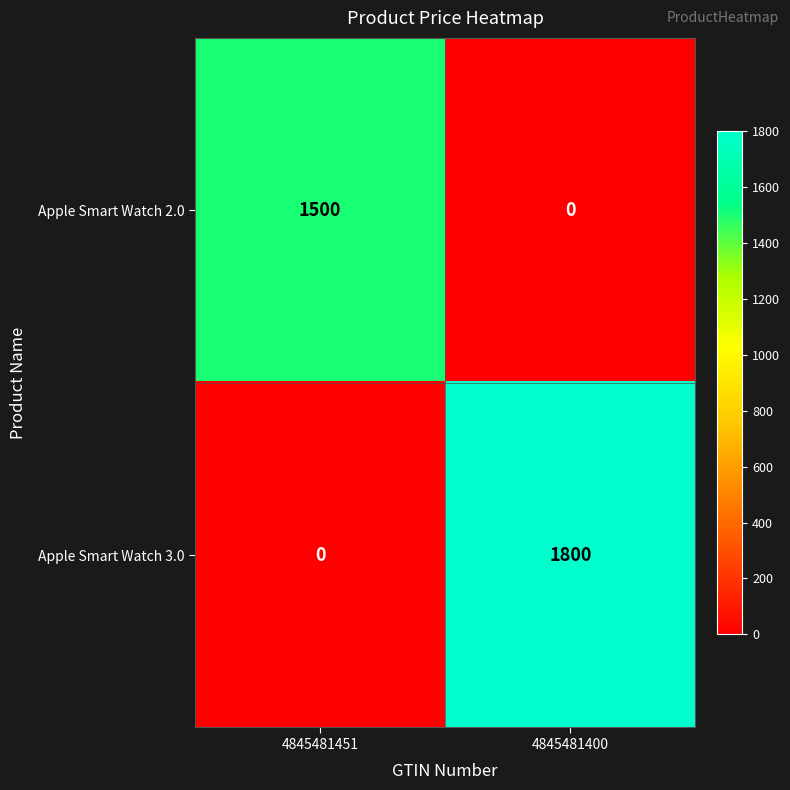

Which series changed the most between 4845481451 and 4845481400?

Apple Smart Watch 3.0